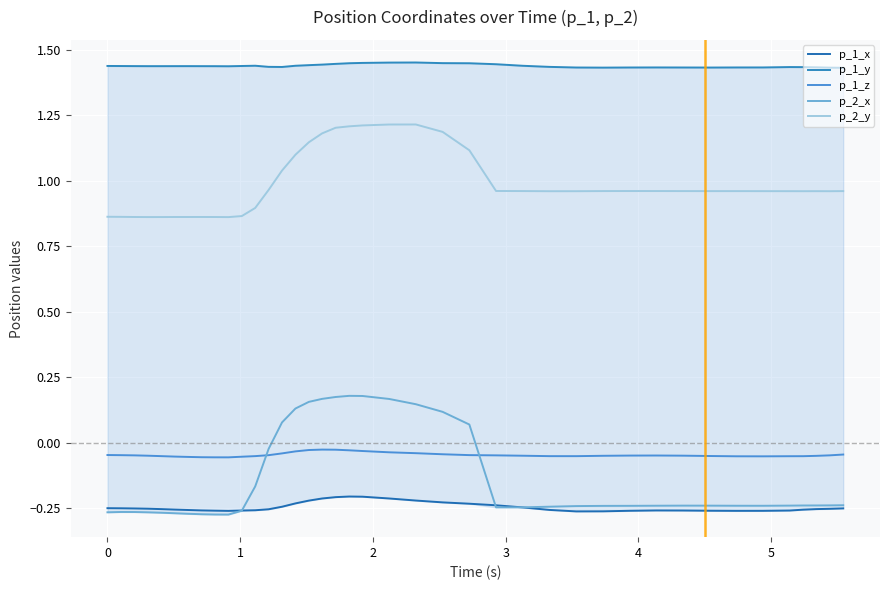

Reading left to right, transcribe all the data shown in this chart.

p_1_x: -0.2	-0.3	-0.3	-0.3	-0.3	-0.3	-0.3	-0.3	-0.3	-0.3	-0.3	-0.3	-0.3	-0.2	-0.2	-0.2	-0.2	-0.2	-0.2	-0.2	-0.2	-0.2	-0.2	-0.2	-0.2	-0.2	-0.3	-0.3	-0.3	-0.3	-0.3	-0.3	-0.3	-0.3	-0.3	-0.3	-0.3	-0.3	-0.3	-0.3
p_1_y: 1.4	1.4	1.4	1.4	1.4	1.4	1.4	1.4	1.4	1.4	1.4	1.4	1.4	1.4	1.4	1.4	1.4	1.4	1.4	1.4	1.5	1.5	1.4	1.4	1.4	1.4	1.4	1.4	1.4	1.4	1.4	1.4	1.4	1.4	1.4	1.4	1.4	1.4	1.4	1.4
p_1_z: -0.0	-0.0	-0.0	-0.0	-0.1	-0.1	-0.1	-0.1	-0.1	-0.1	-0.1	-0.1	-0.0	-0.0	-0.0	-0.0	-0.0	-0.0	-0.0	-0.0	-0.0	-0.0	-0.0	-0.0	-0.0	-0.0	-0.1	-0.1	-0.0	-0.0	-0.0	-0.0	-0.1	-0.1	-0.1	-0.1	-0.1	-0.1	-0.0	-0.0
p_2_x: -0.3	-0.3	-0.3	-0.3	-0.3	-0.3	-0.3	-0.3	-0.3	-0.3	-0.3	-0.2	-0.0	0.1	0.1	0.2	0.2	0.2	0.2	0.2	0.2	0.1	0.1	0.1	-0.2	-0.2	-0.2	-0.2	-0.2	-0.2	-0.2	-0.2	-0.2	-0.2	-0.2	-0.2	-0.2	-0.2	-0.2	-0.2
p_2_y: 0.9	0.9	0.9	0.9	0.9	0.9	0.9	0.9	0.9	0.9	0.9	0.9	1.0	1.0	1.1	1.1	1.2	1.2	1.2	1.2	1.2	1.2	1.2	1.1	1.0	1.0	1.0	1.0	1.0	1.0	1.0	1.0	1.0	1.0	1.0	1.0	1.0	1.0	1.0	1.0